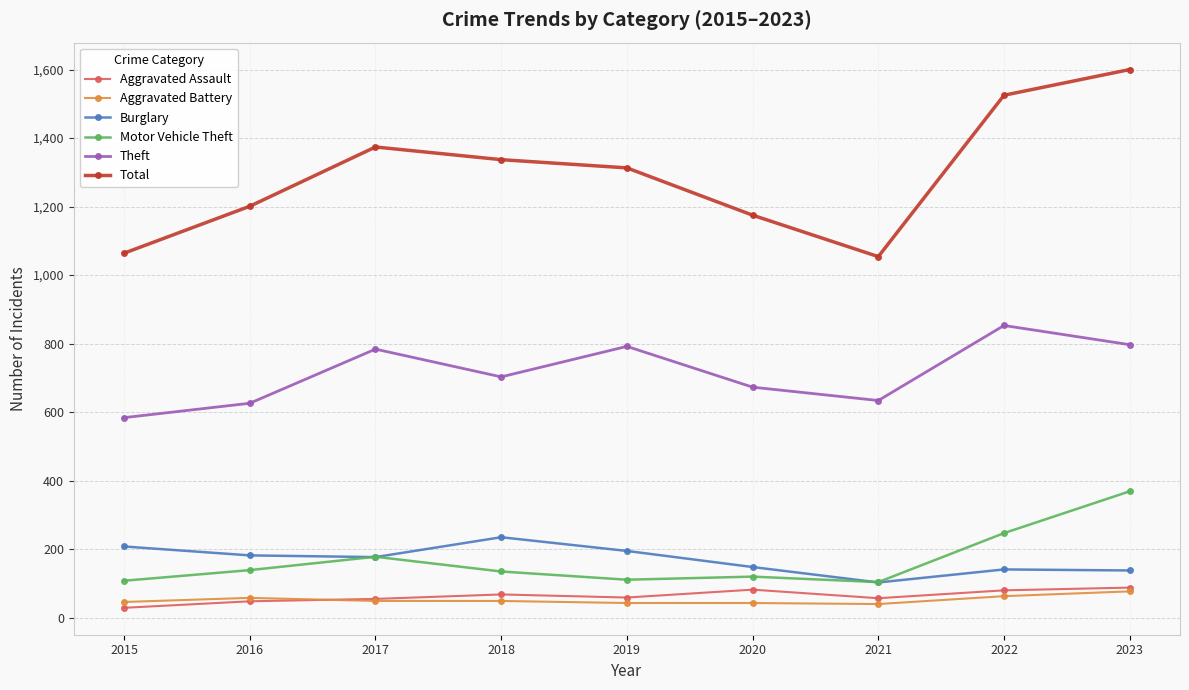

What is the value of the Burglary point at the 8th from the left?

141